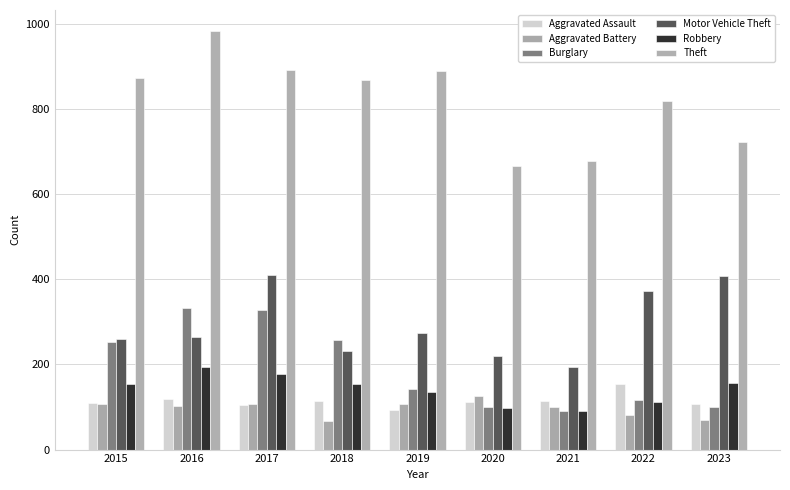

How many data points does each series have?

9